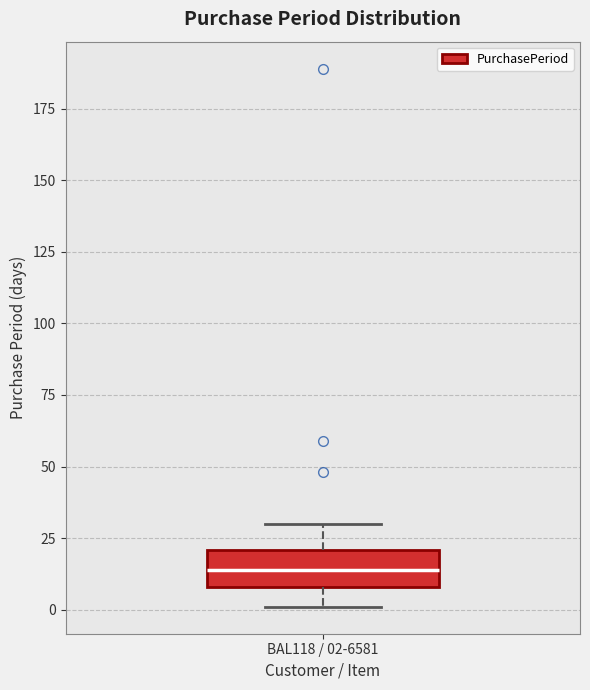

Read this box plot against the y-axis: the position of the median line, the range covered by the box, and the ends of both whiskers. The values are not printed on the chart, so give them approximately, as read against the axis.

median 15, box 10 to 20, whiskers 0 to 30